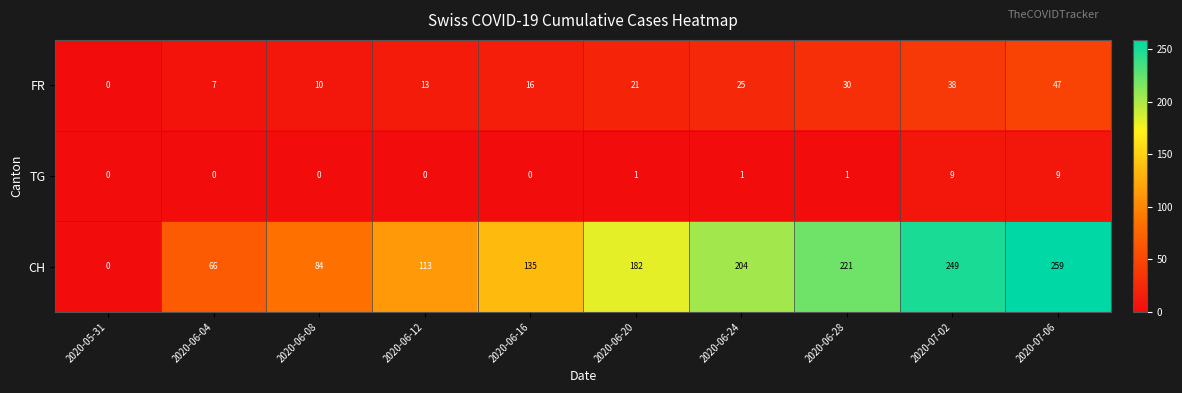

The FR series shows 38 at 2020-07-02. True or false?

True